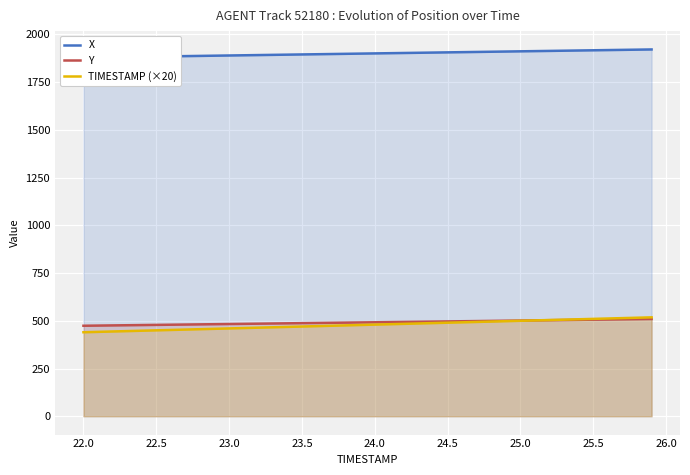

What is the highest value of the TIMESTAMP (×20) series?

518.0